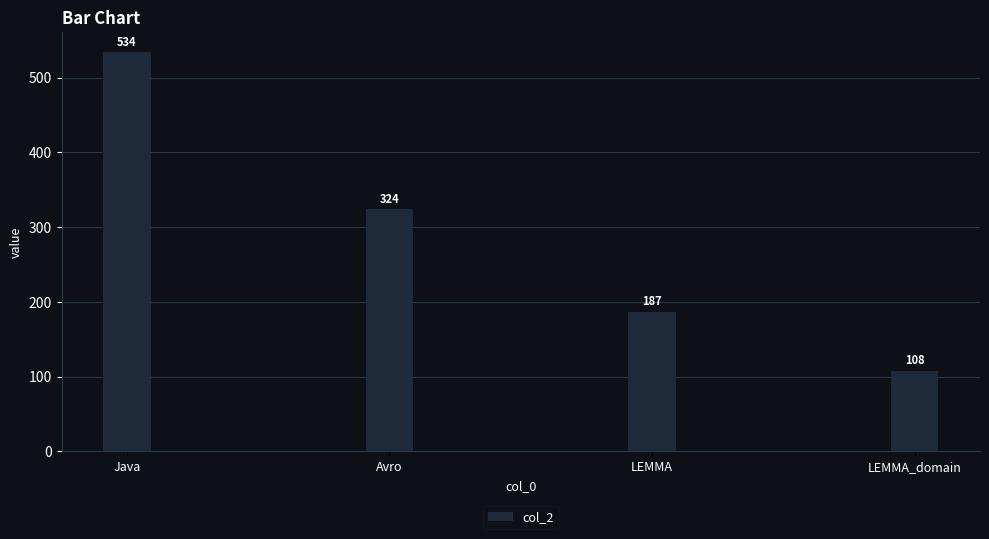

Approximately how many times larger is the value at LEMMA_domain compared to Avro?

0.3